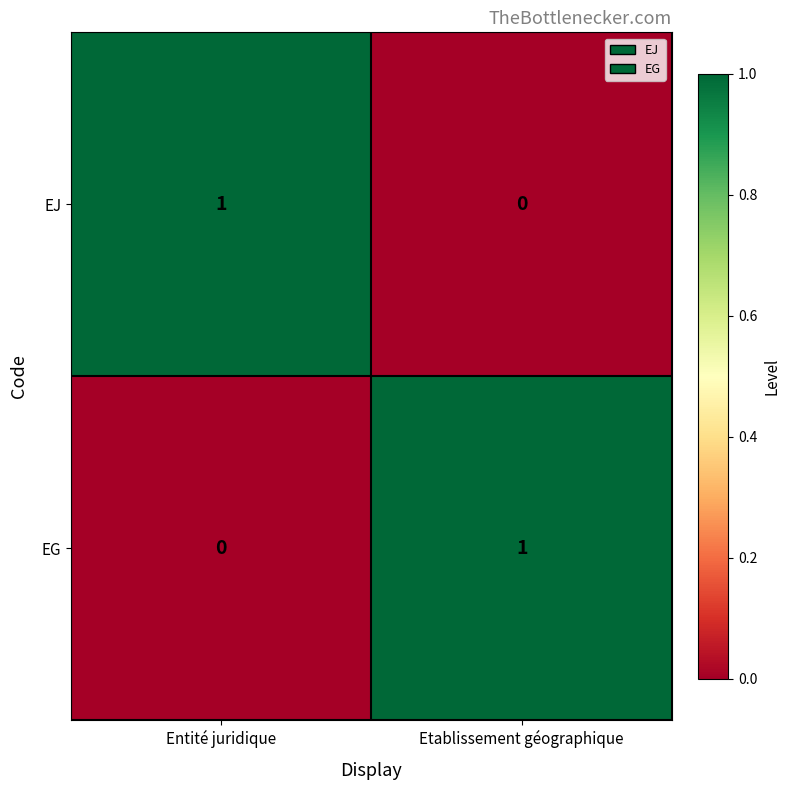

At Etablissement géographique, list the series in order from smallest to largest.

EJ, EG